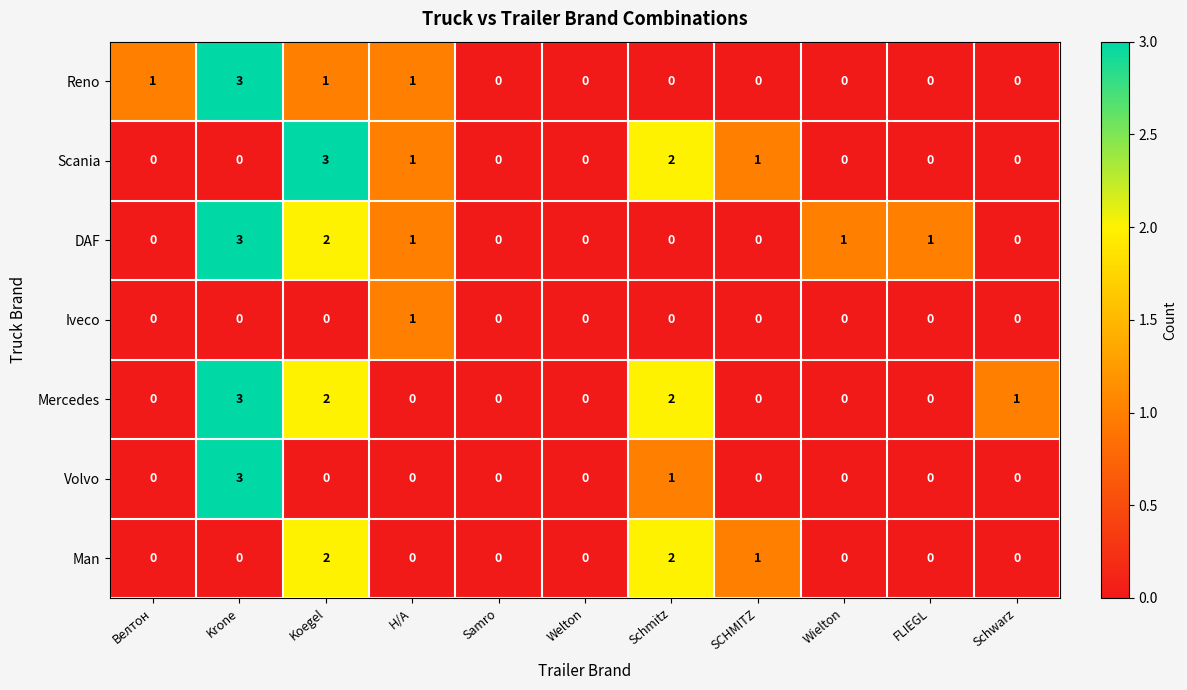

Is the value of Reno at Велтон greater than the value of Volvo at Koegel?

Yes